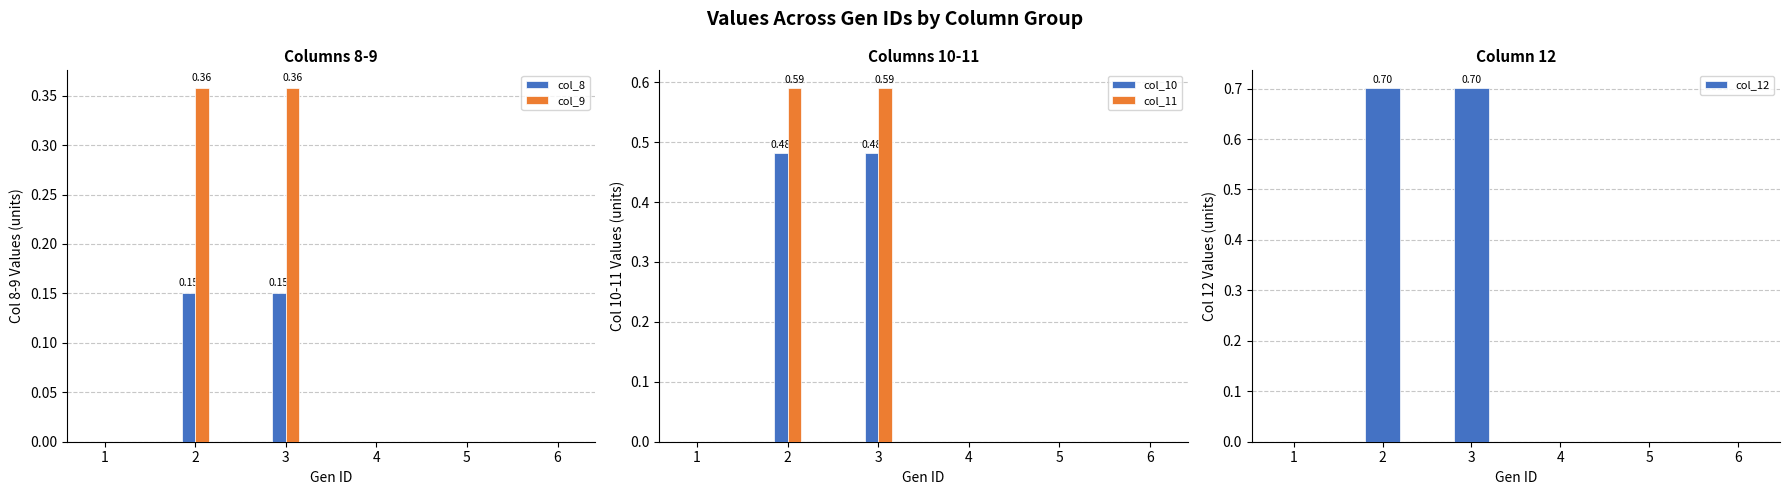

What is the greatest value displayed?

0.7